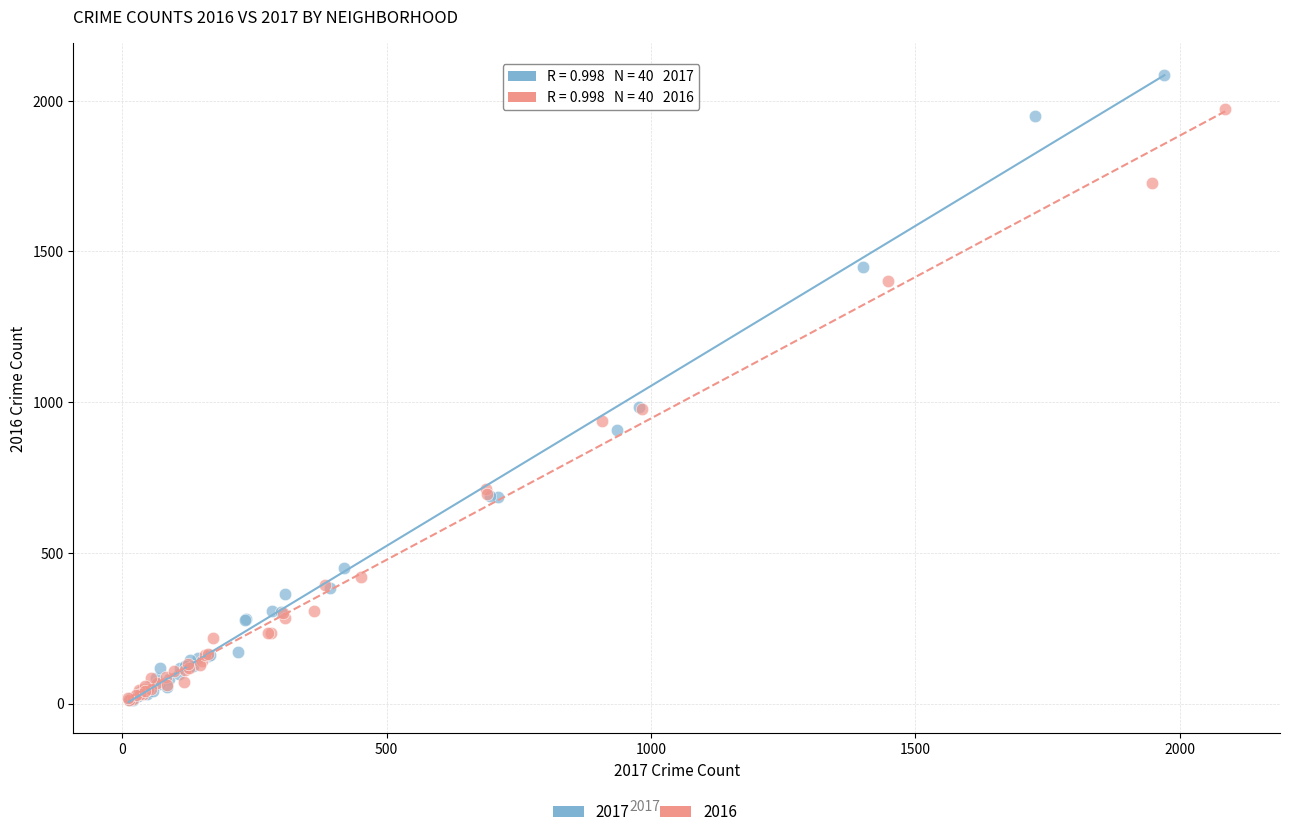

Which series contains the highest Y value?

2017